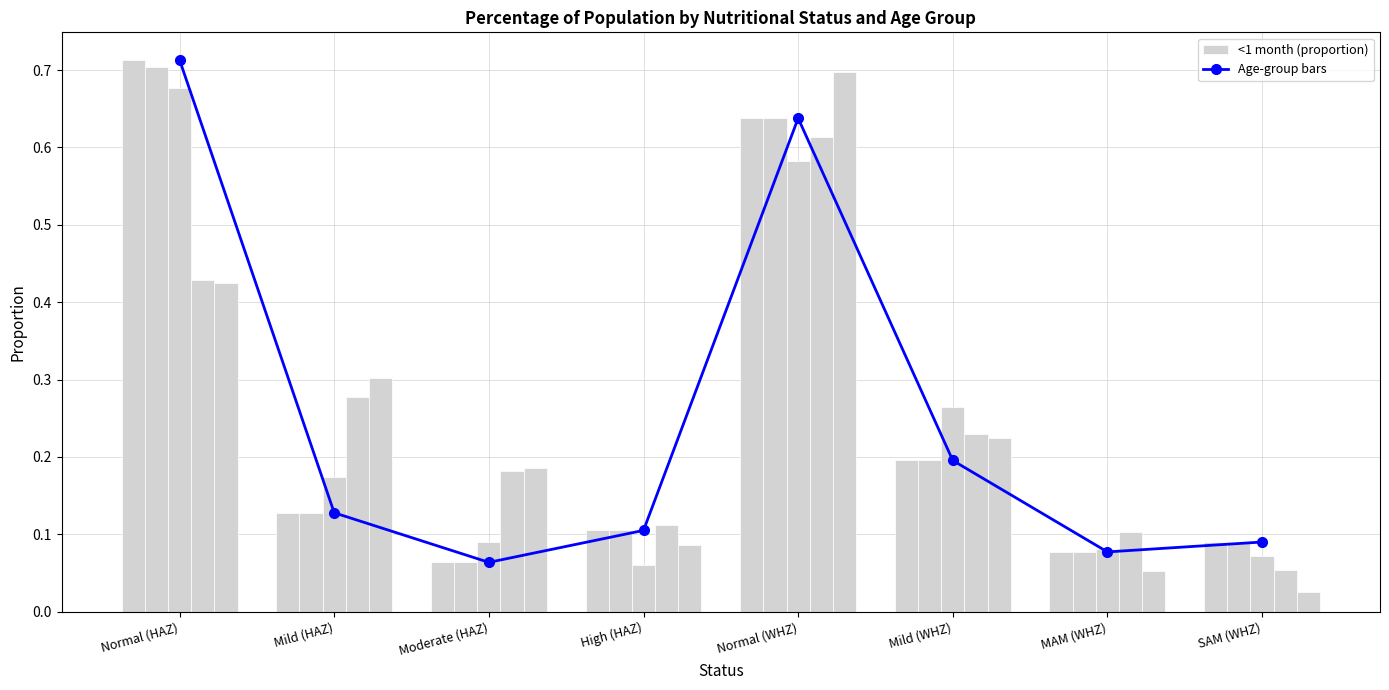

What is the highest value of the 24-59 months series?

0.7